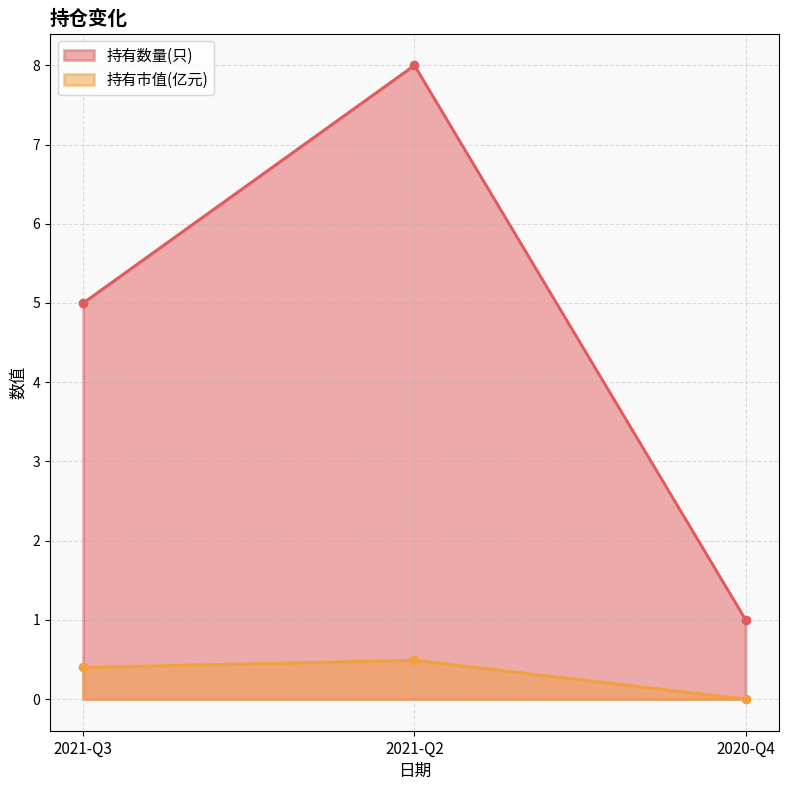

Which category has the highest value across all series?

2021-Q2